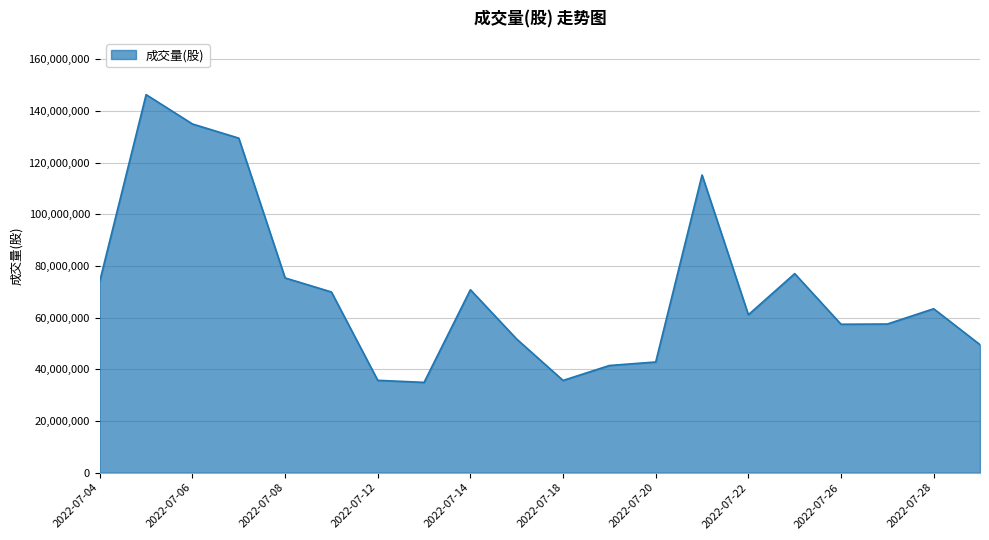

What is the greatest value displayed?

146296867